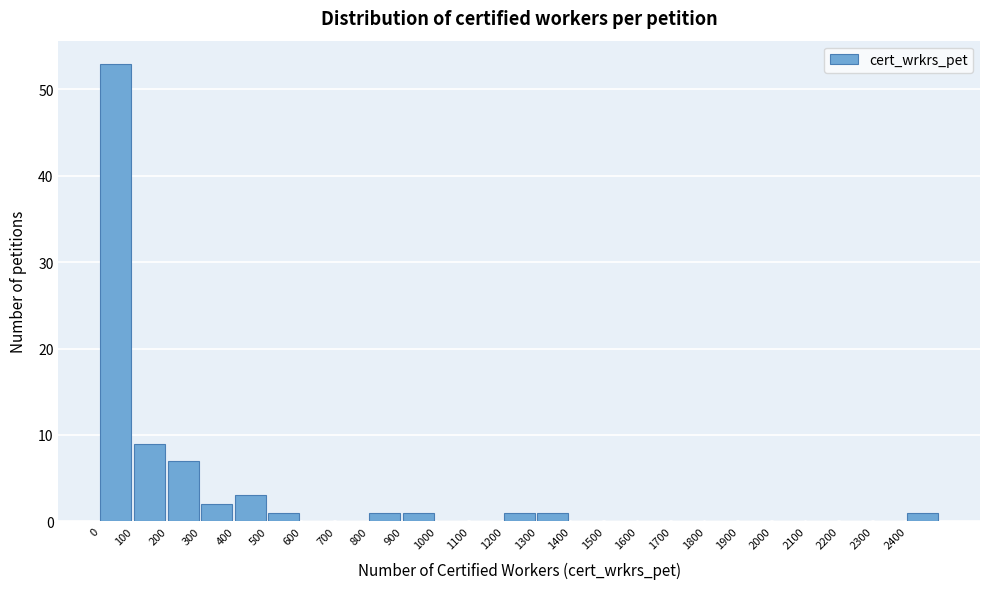

Reading left to right, list every bar in this chart as the range it spans on the x-axis followed by its height. The values are not printed on the chart, so give them approximately, as read against the axis.

0 to 100: 53
100 to 200: 9
200 to 300: 7
300 to 400: 2
400 to 500: 3
500 to 600: 1
600 to 700: 0
700 to 800: 0
800 to 900: 1
900 to 1000: 1
1000 to 1100: 0
1100 to 1200: 0
1200 to 1300: 1
1300 to 1400: 1
1400 to 1500: 0
1500 to 1600: 0
1600 to 1700: 0
1700 to 1800: 0
1800 to 1900: 0
1900 to 2000: 0
2000 to 2100: 0
2100 to 2200: 0
2200 to 2300: 0
2300 to 2400: 0
2400 to 2500: 1